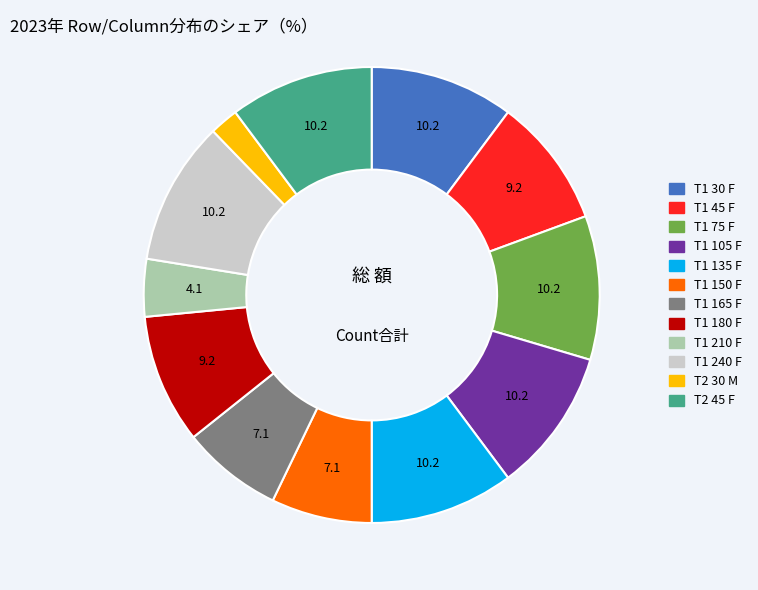

Does T1 75 F represent more than half of the total?

No